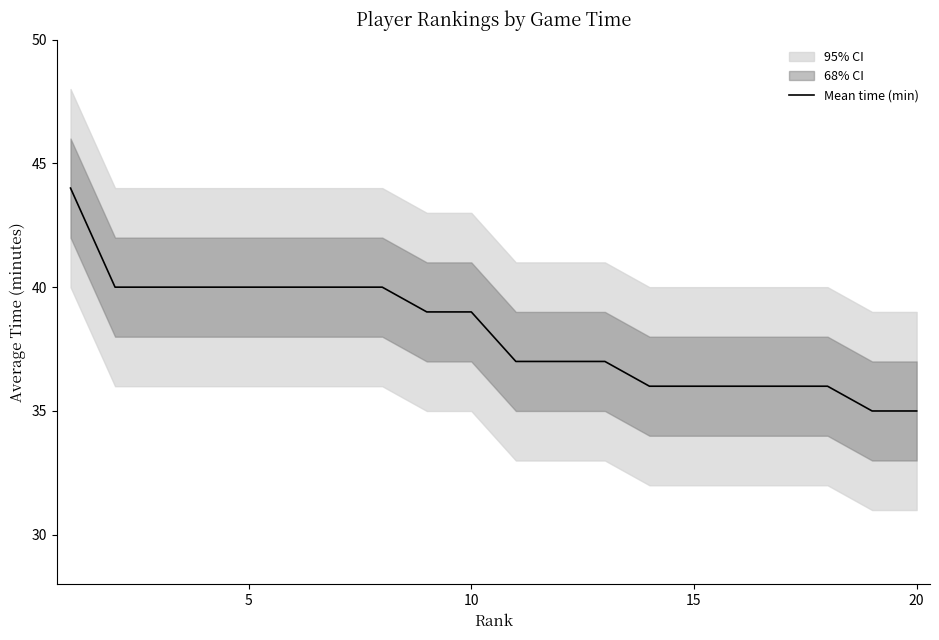

Is it true that Mean time (min) equals 55 at 10?

False